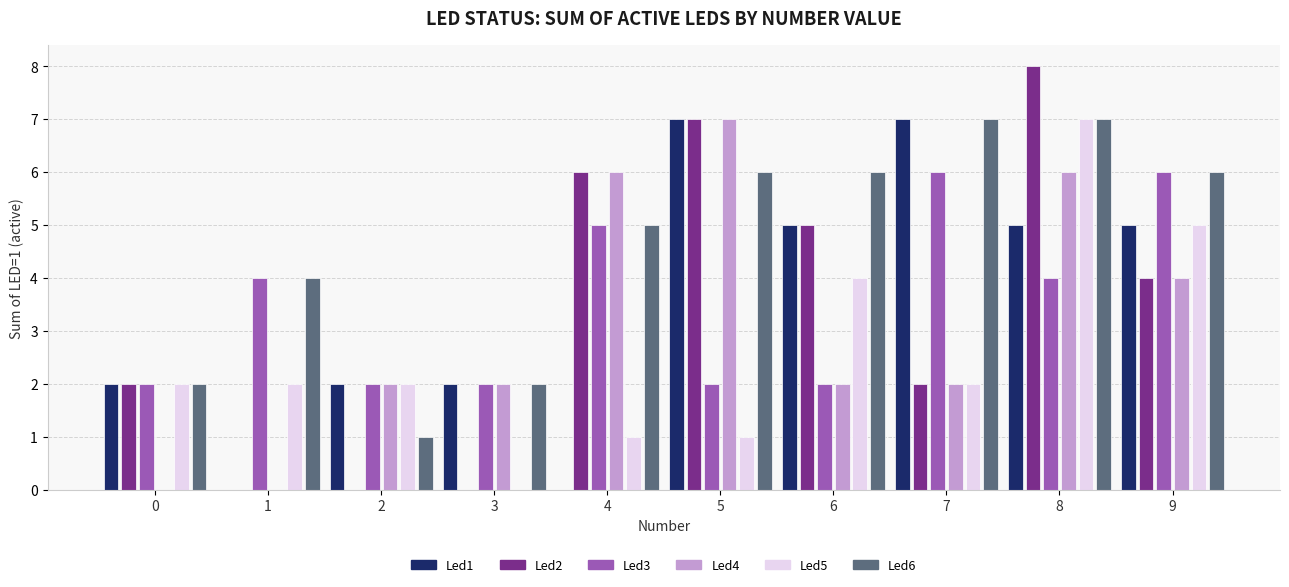

The Led6 series shows 3 at 0. True or false?

False